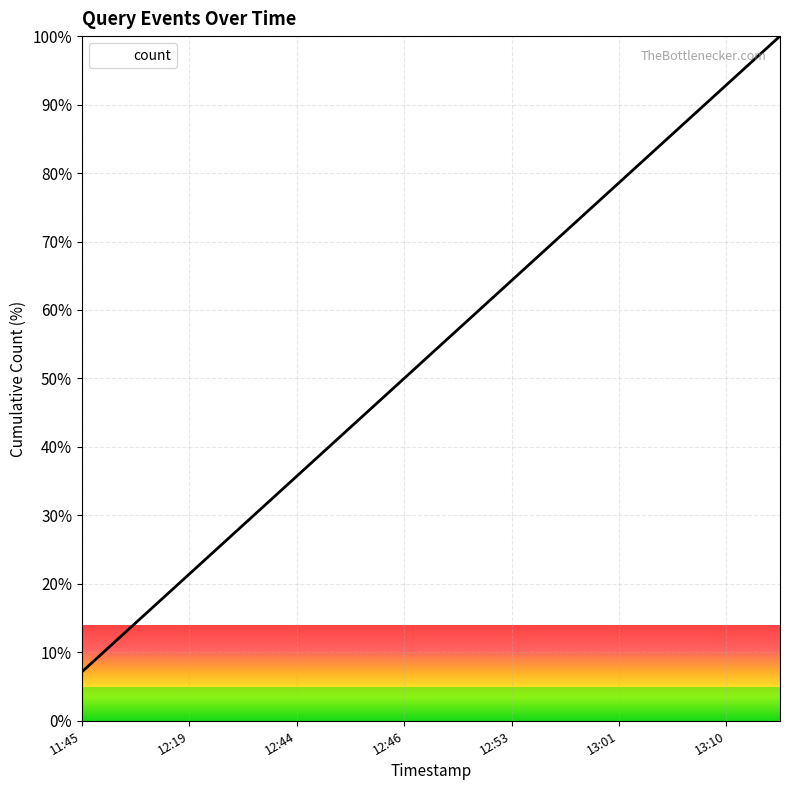

What is the greatest value displayed?

100.0